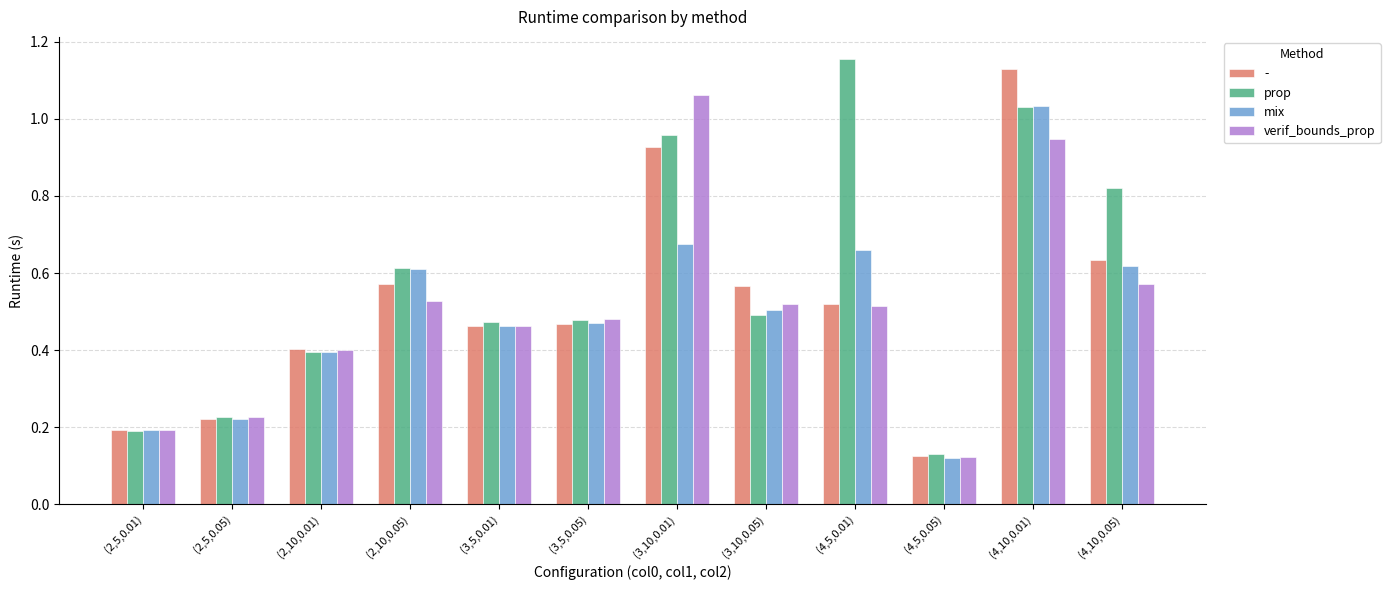

Where is verif_bounds_prop nearest to the value 0?

(4,5,0.05)